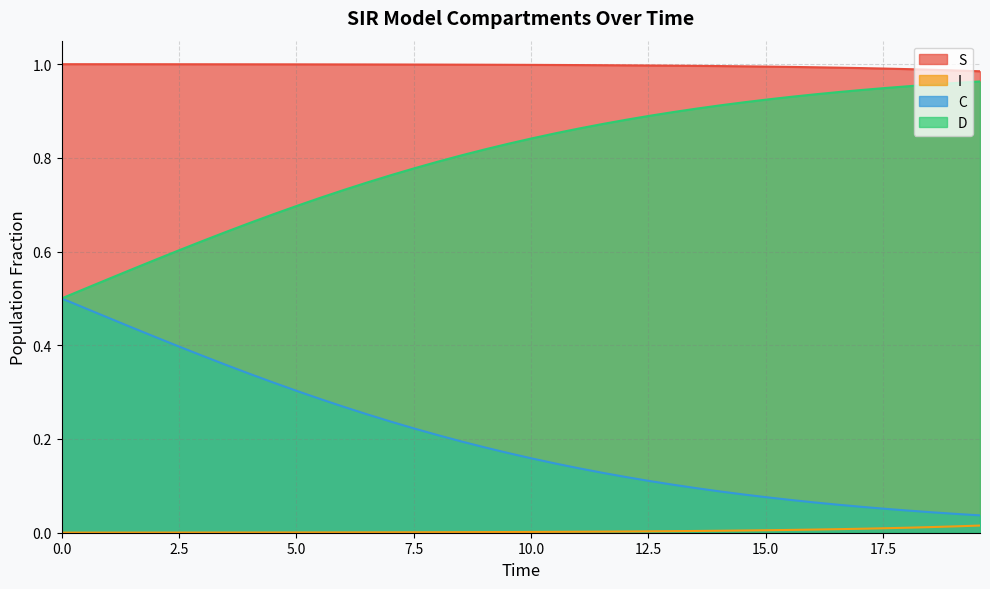

List the series in order of their overall mean, lowest first.

I, C, D, S